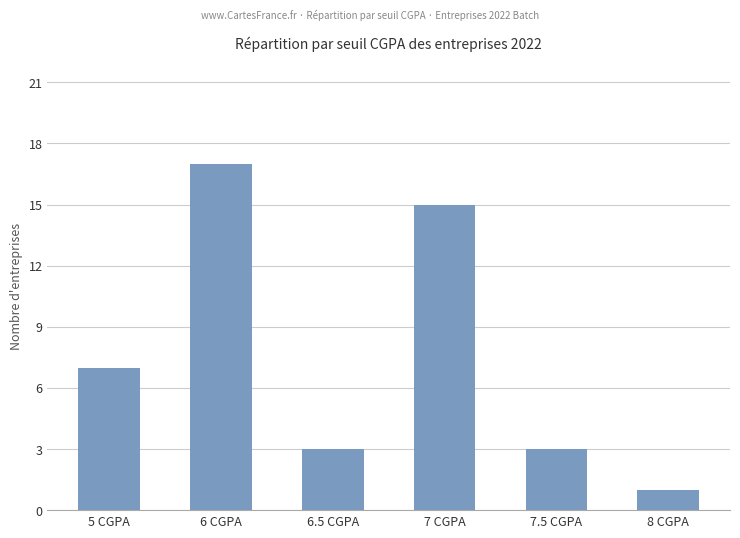

Reading left to right, what are all the values shown in this chart?

7	17	3	15	3	1